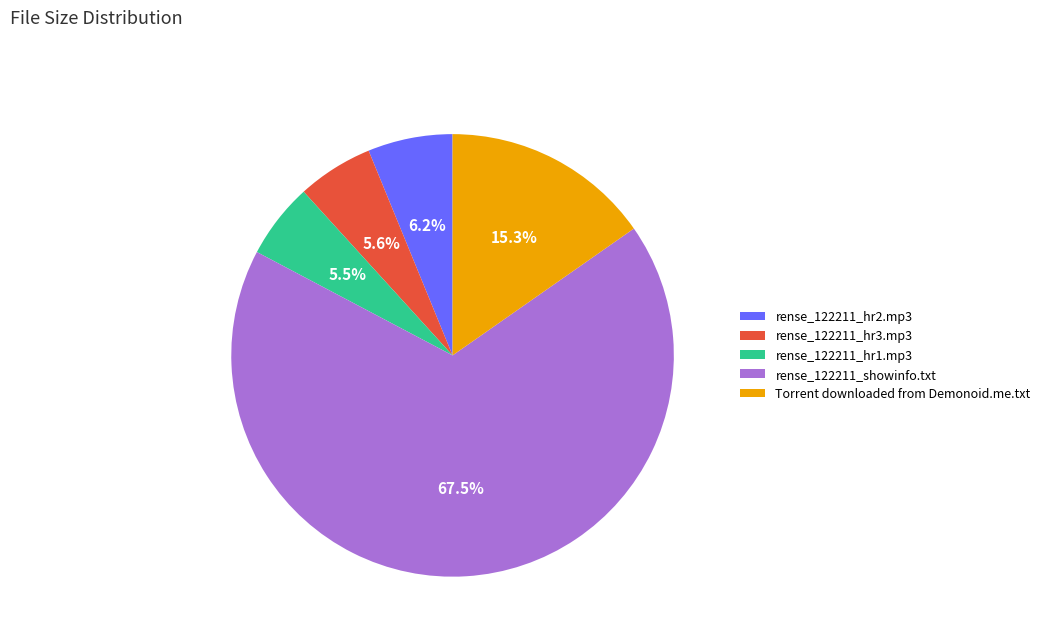

How many segments does this pie chart have?

5